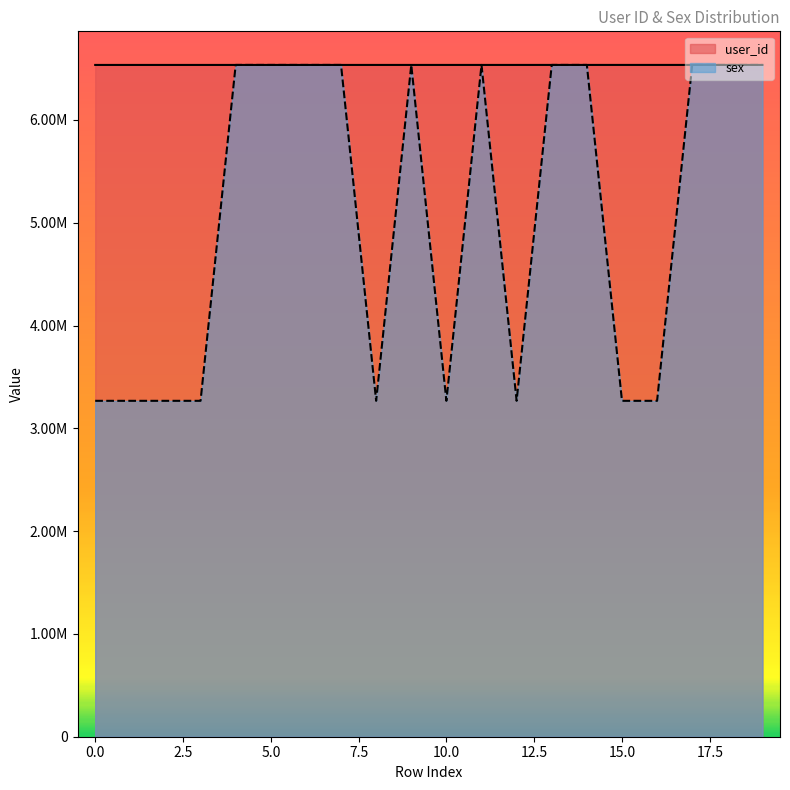

Which series has the largest total across all categories?

user_id